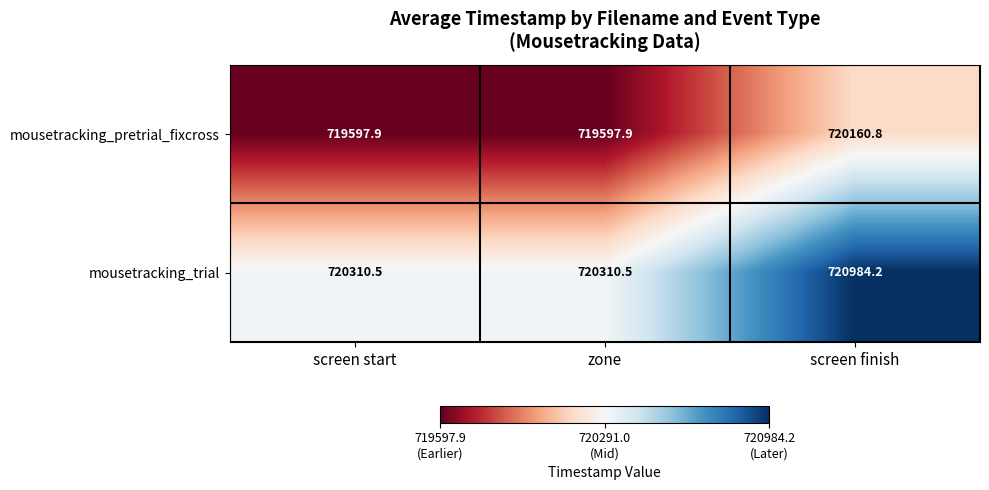

Rank the series by their maximum value, from highest to lowest.

mousetracking_trial, mousetracking_pretrial_fixcross